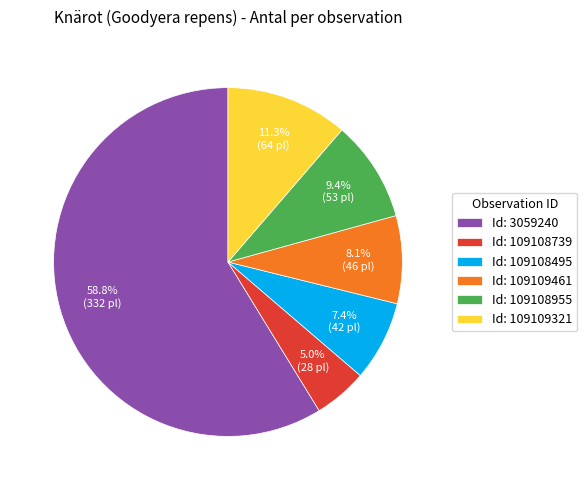

Which category accounts for the majority?

Id: 3059240